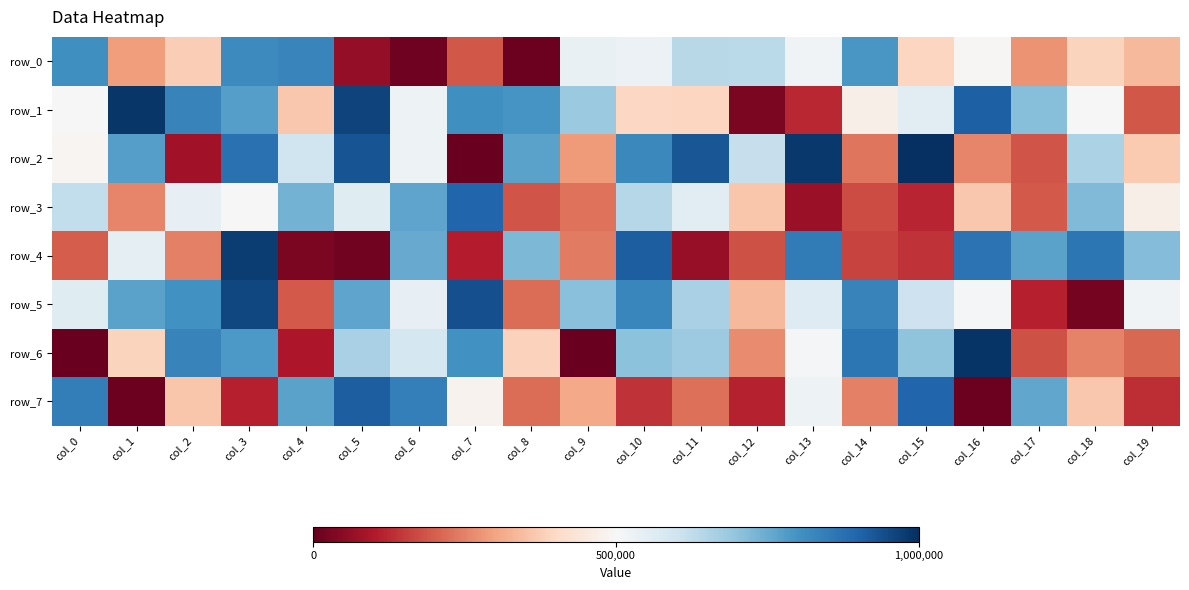

At how many categories does at least one series exceed 733339?

17